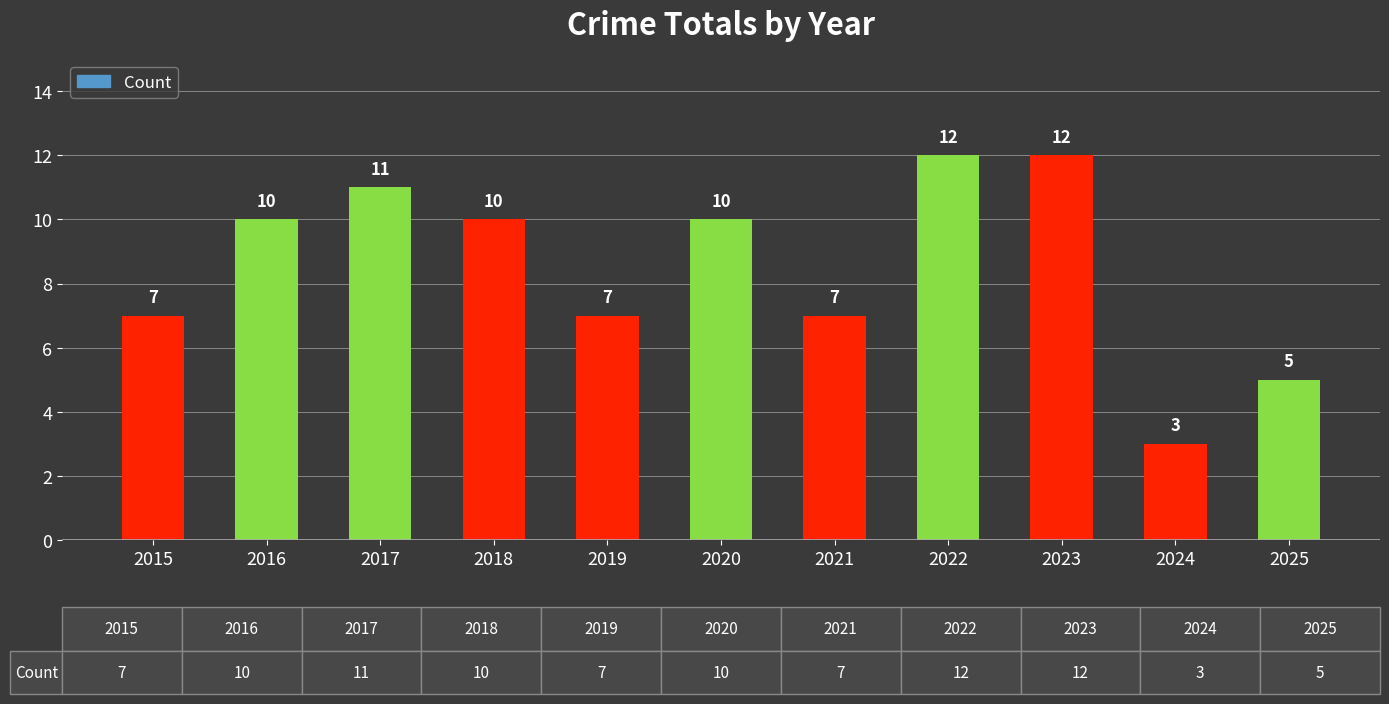

True or false: the data shows 10 at 2020.

True